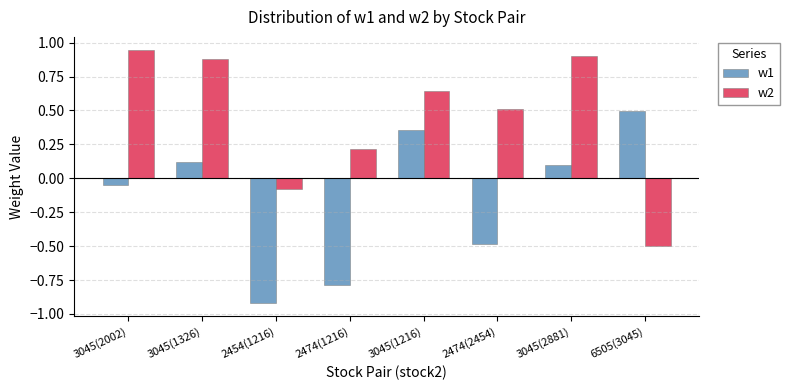

Which label corresponds to the smallest value in the chart?

2454(1216)